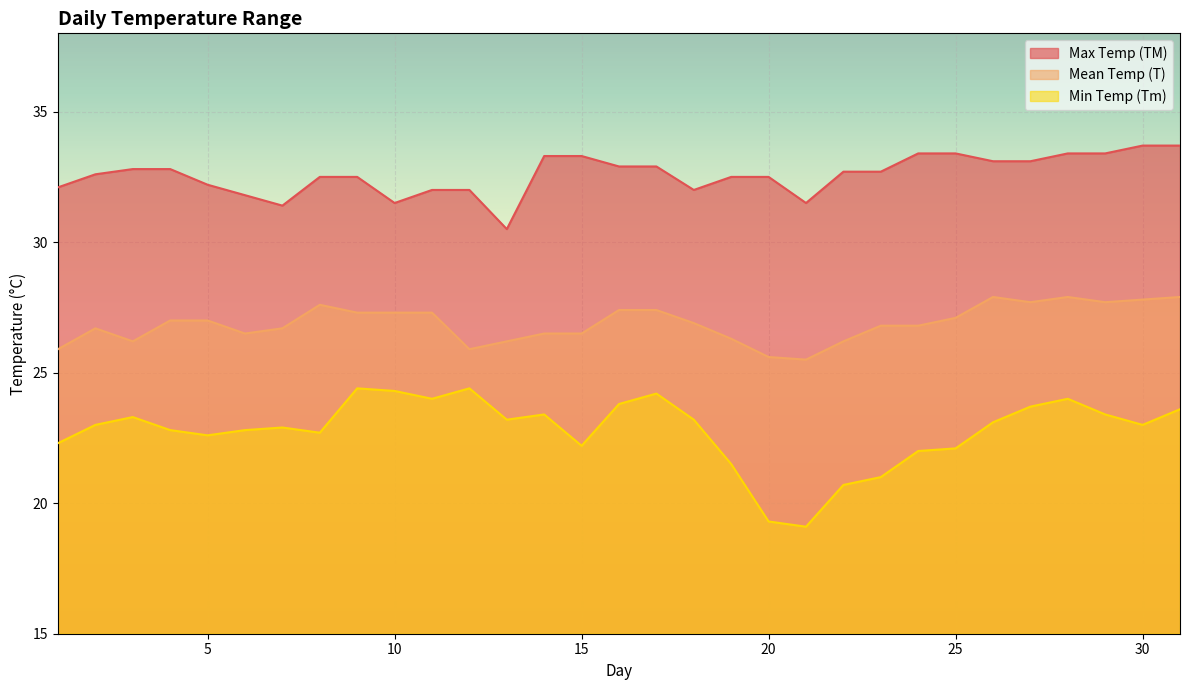

How many lines are shown in the chart?

3